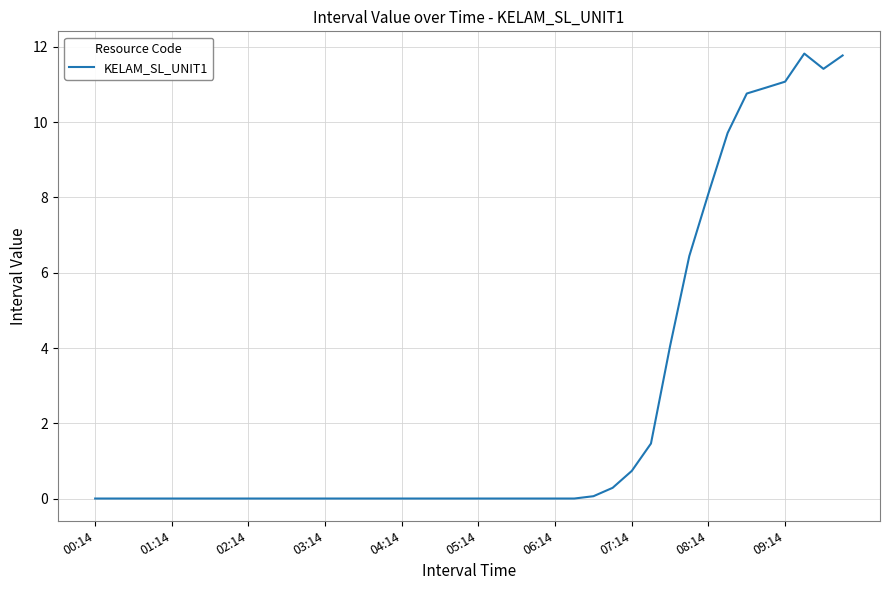

Reading left to right, list all the values displayed in this chart.

0.0	0.0	0.0	0.0	0.0	0.0	0.0	0.0	0.0	0.0	0.0	0.0	0.0	0.0	0.0	0.0	0.0	0.0	0.0	0.0	0.0	0.0	0.0	0.0	0.0	0.0	0.1	0.3	0.7	1.5	4.1	6.4	8.1	9.7	10.8	10.9	11.1	11.8	11.4	11.8